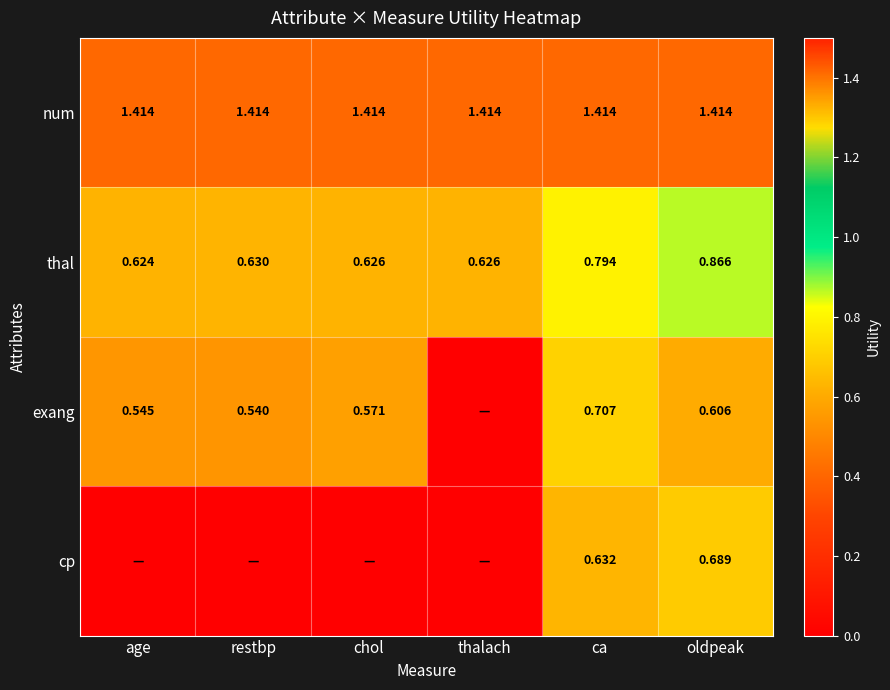

What is the average value of the num series?

1.4